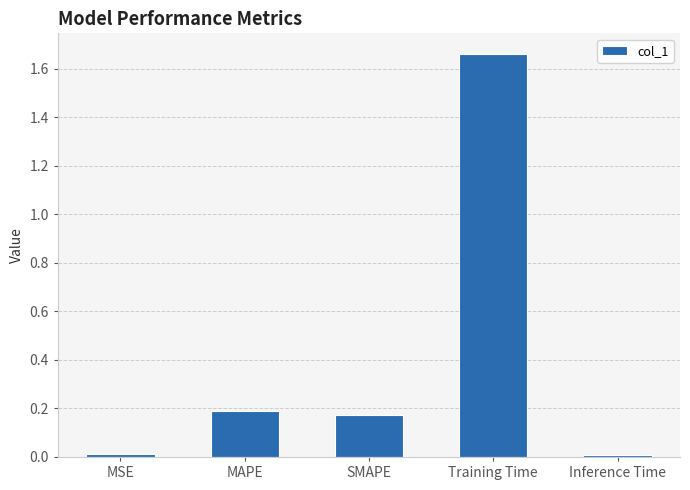

What is the average value?

0.4